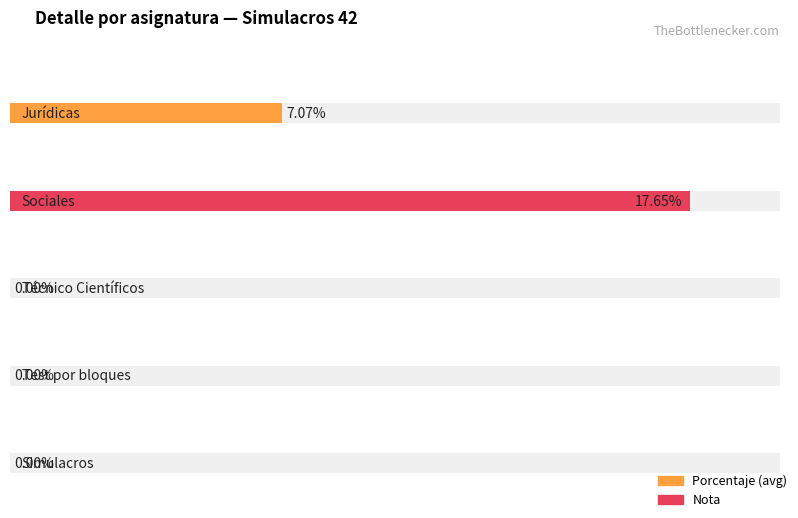

How many values in the Average utilization series exceed 0?

2